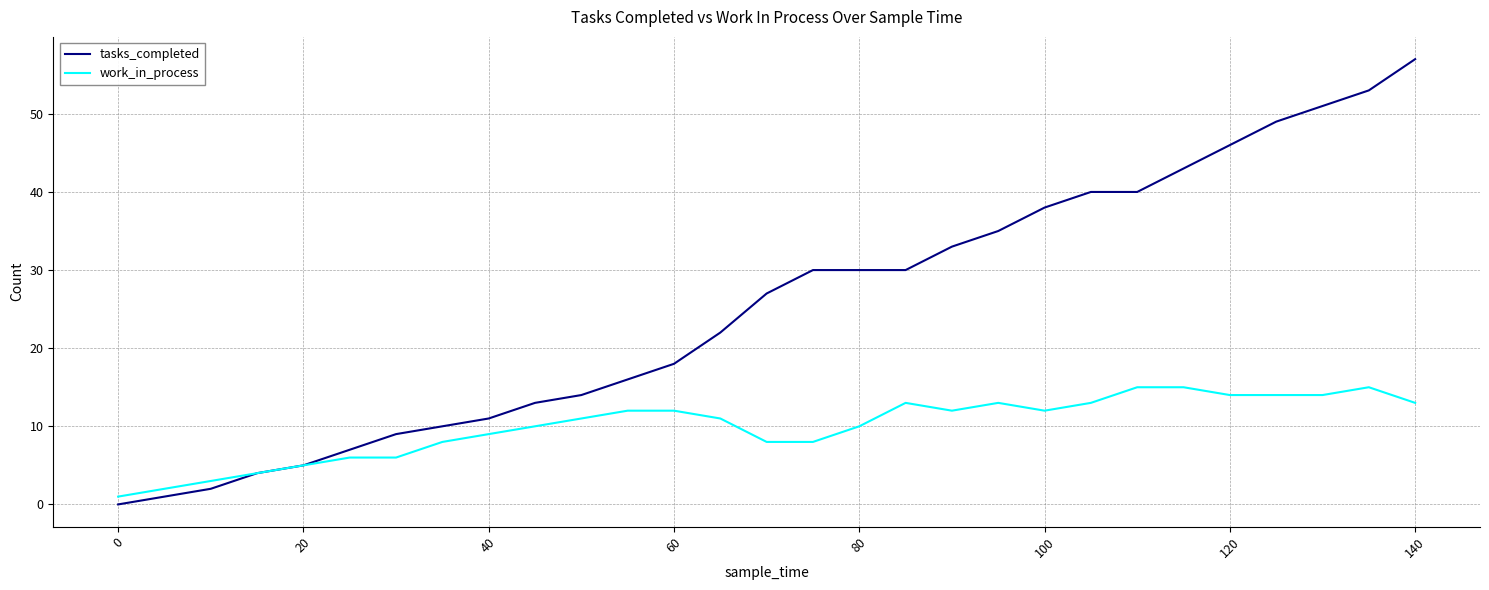

List the series in order of their overall mean, highest first.

tasks_completed, work_in_process